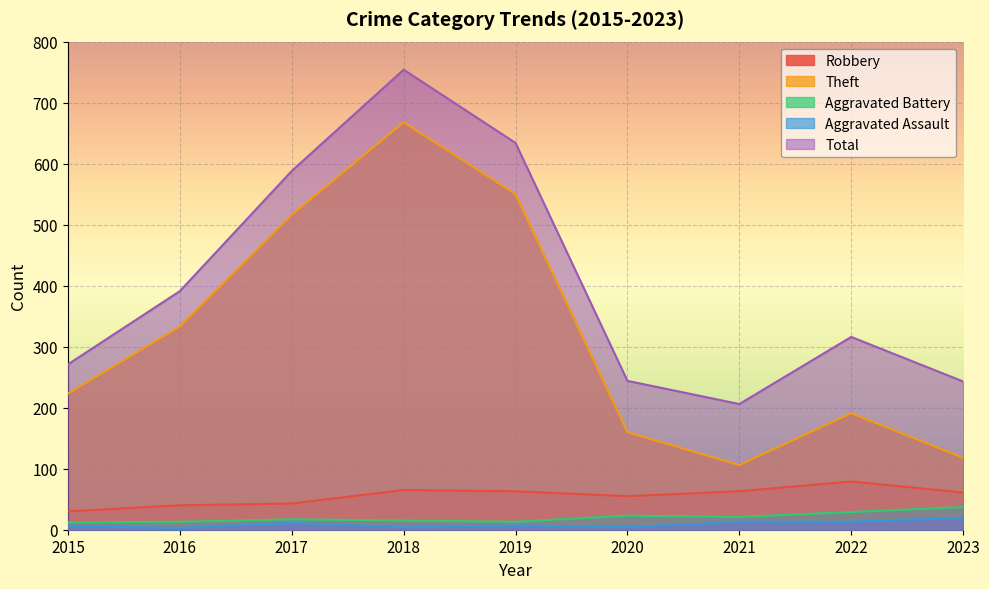

What is the average value of the Robbery series?

55